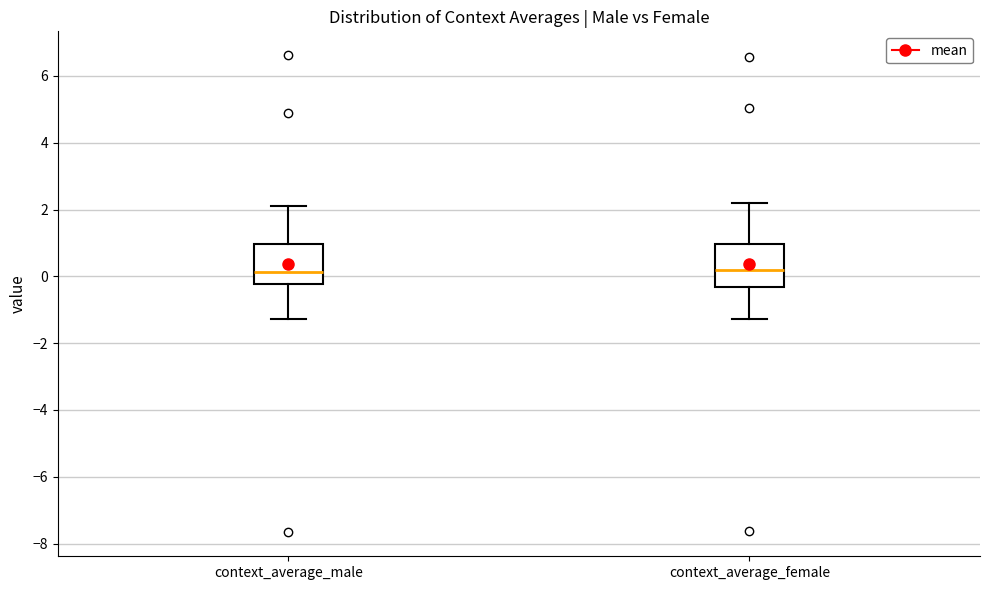

Reading left to right, transcribe this box plot: for each box, give where its median line is, the range the box spans, and where its two whiskers end, as read against the y-axis. The values are not printed on the chart, so give them approximately, as read against the axis.

context_average_male: median 0.2, box -0.2 to 1.0, whiskers -1.2 to 2.2
context_average_female: median 0.2, box -0.4 to 1.0, whiskers -1.2 to 2.2